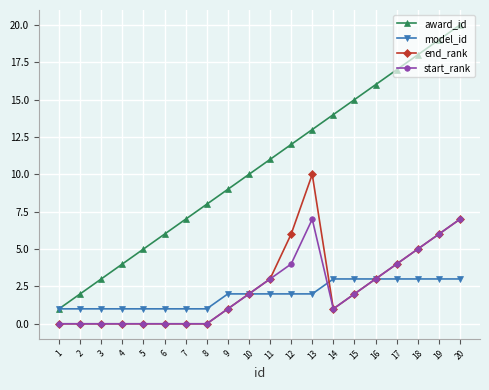

How many values in the award_id series are below 11?

10